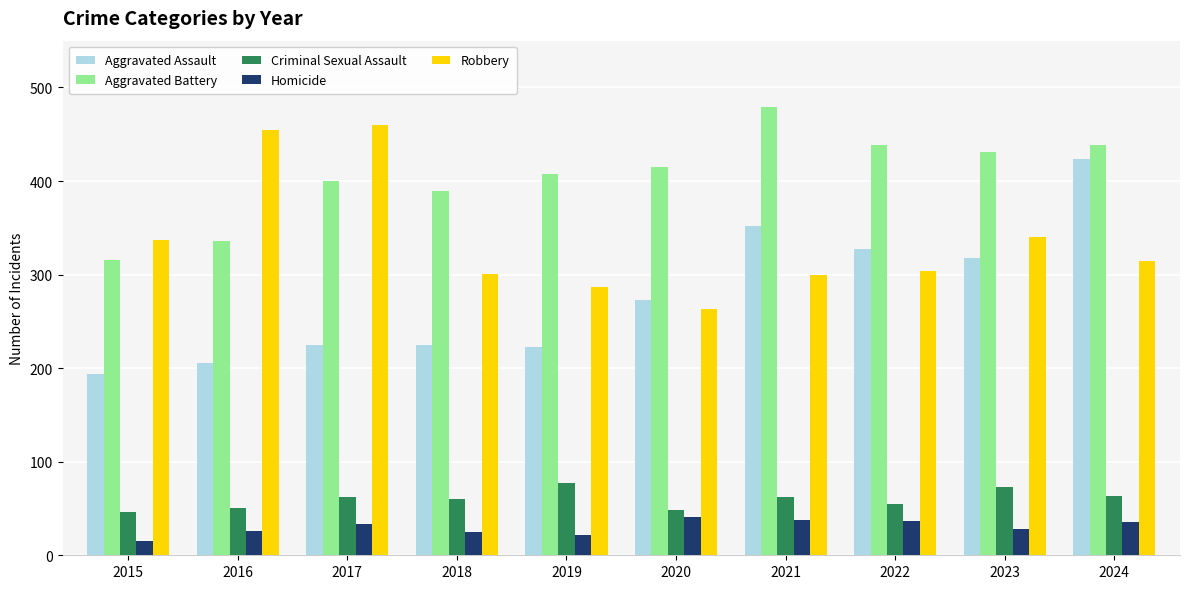

What is the value of the Homicide bar at the 8th from the left?

37